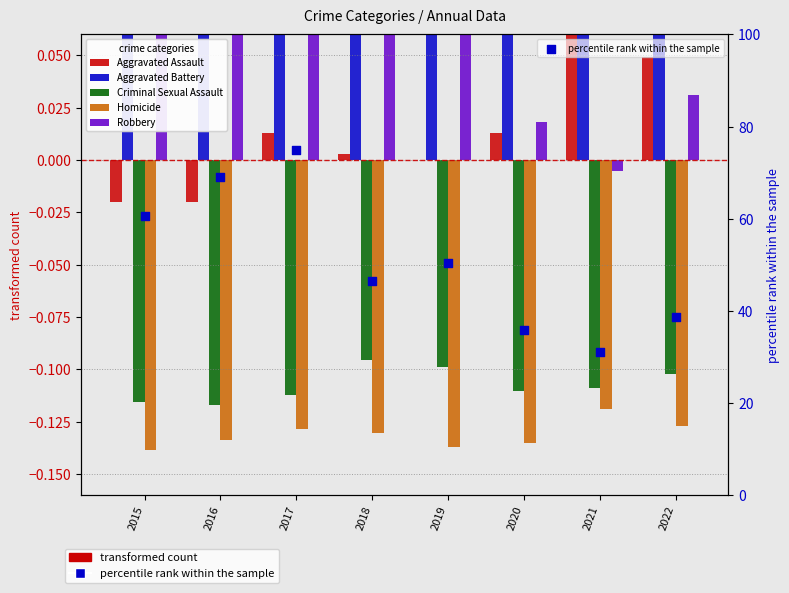

Is the value of Homicide at 2015 greater than the value of Robbery at 2018?

No